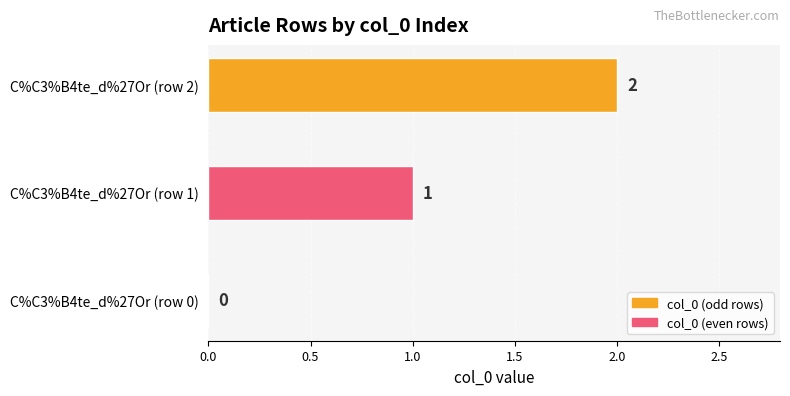

At which category does the chart reach its peak across all series?

C%C3%B4te_d%27Or (row 2)